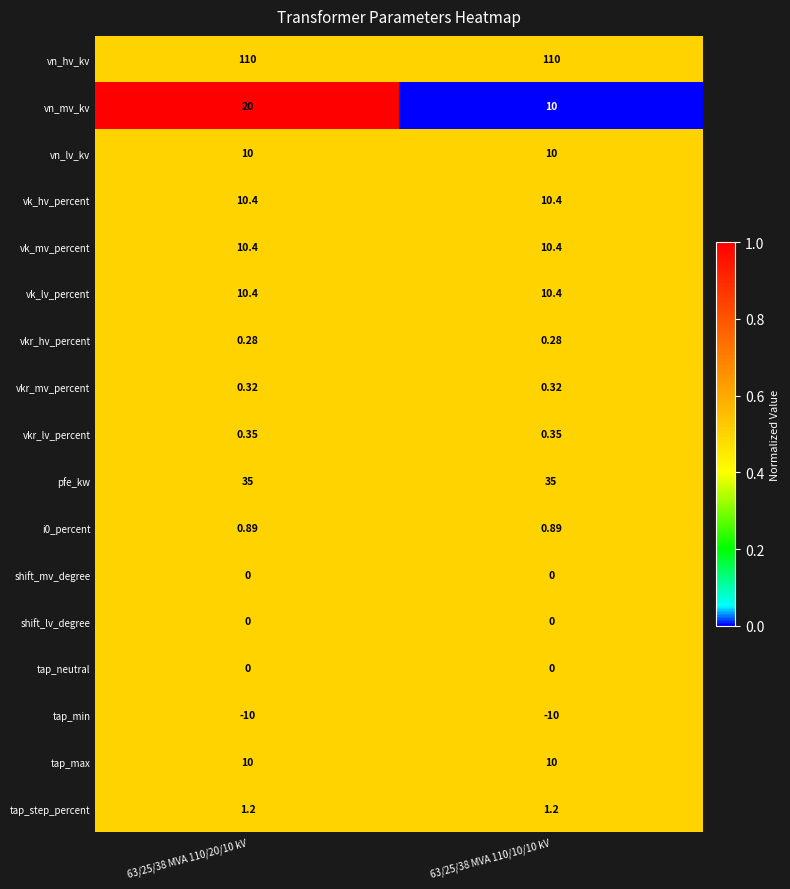

Is the value of shift_mv_degree at 63/25/38 MVA 110/10/10 kV greater than the value of vkr_mv_percent at 63/25/38 MVA 110/10/10 kV?

No